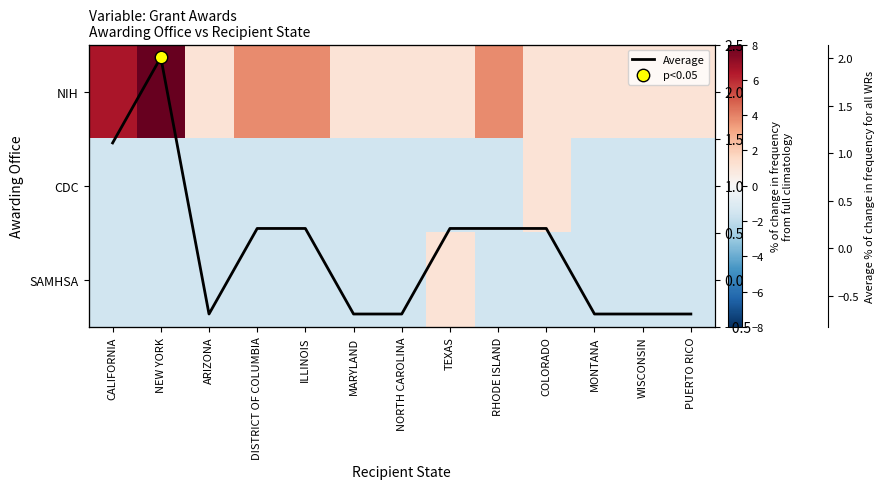

How many negative values does the Average series have?

6